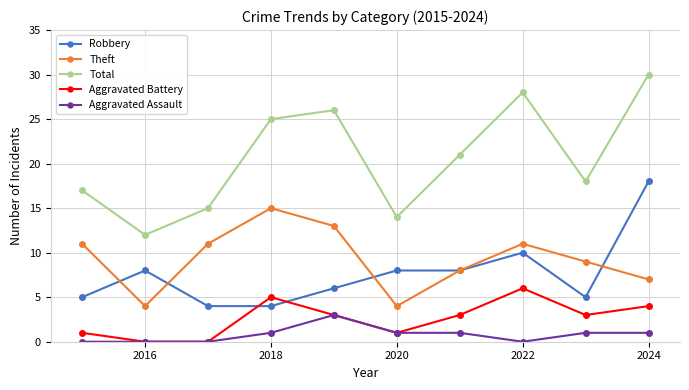

How many lines are shown in the chart?

5